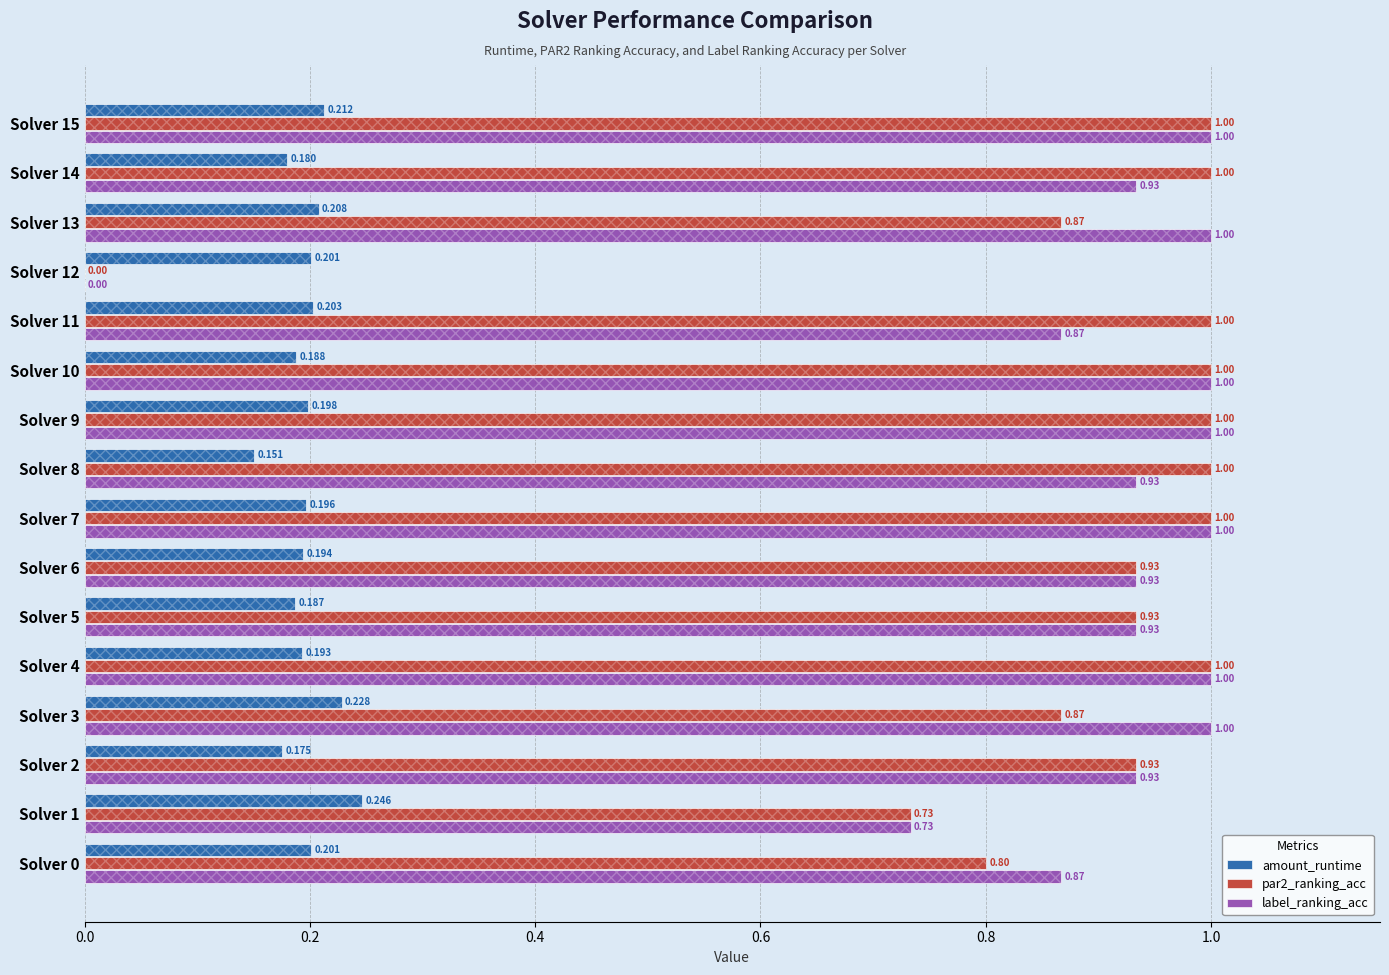

What is the average value of the amount_runtime series?

0.2